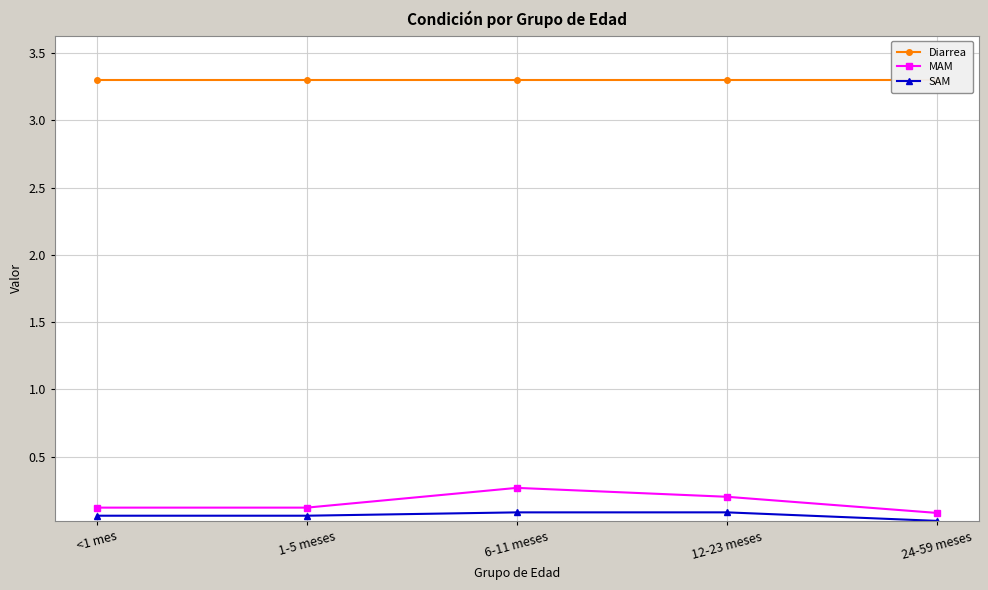

Reading left to right, extract all data points from this chart.

Diarrea: <1 mes=3.3	1-5 meses=3.3	6-11 meses=3.3	12-23 meses=3.3	24-59 meses=3.3
MAM: <1 mes=0.1	1-5 meses=0.1	6-11 meses=0.3	12-23 meses=0.2	24-59 meses=0.1
SAM: <1 mes=0.1	1-5 meses=0.1	6-11 meses=0.1	12-23 meses=0.1	24-59 meses=0.0